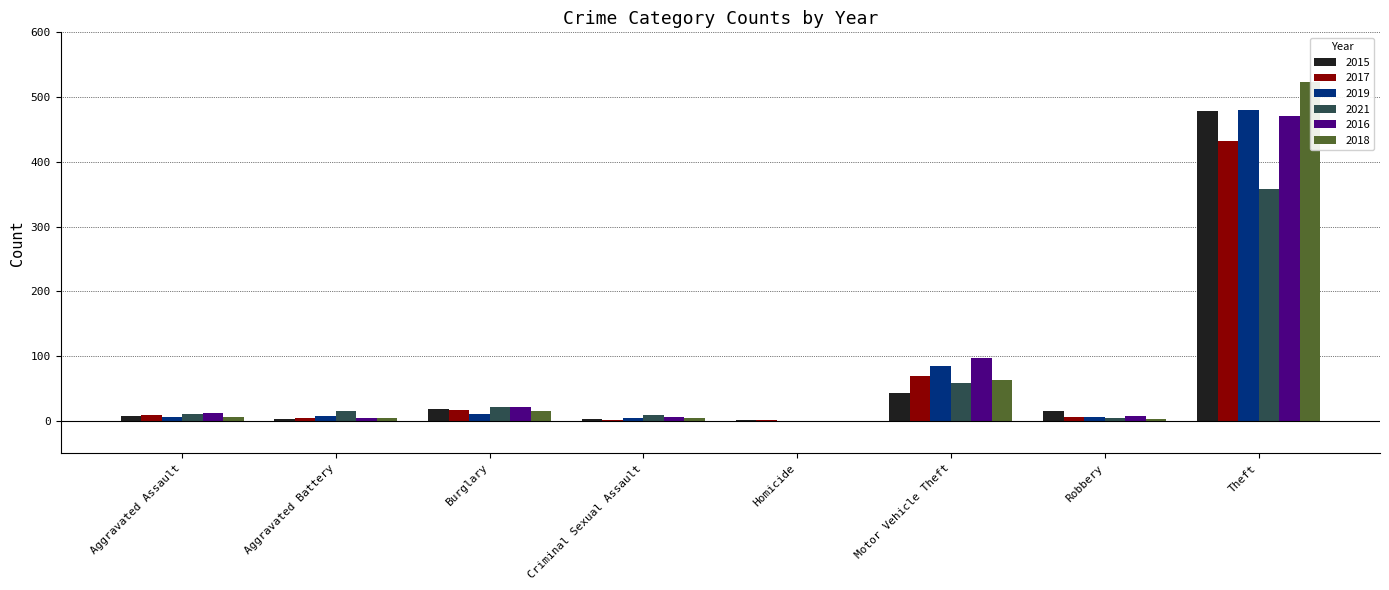

What are all the series names shown in the legend?

2015, 2017, 2019, 2021, 2016, 2018